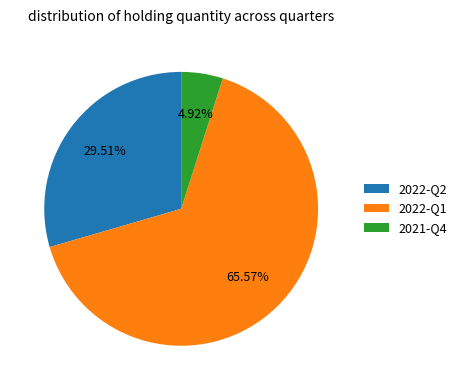

Which slice is the smallest?

2021-Q4